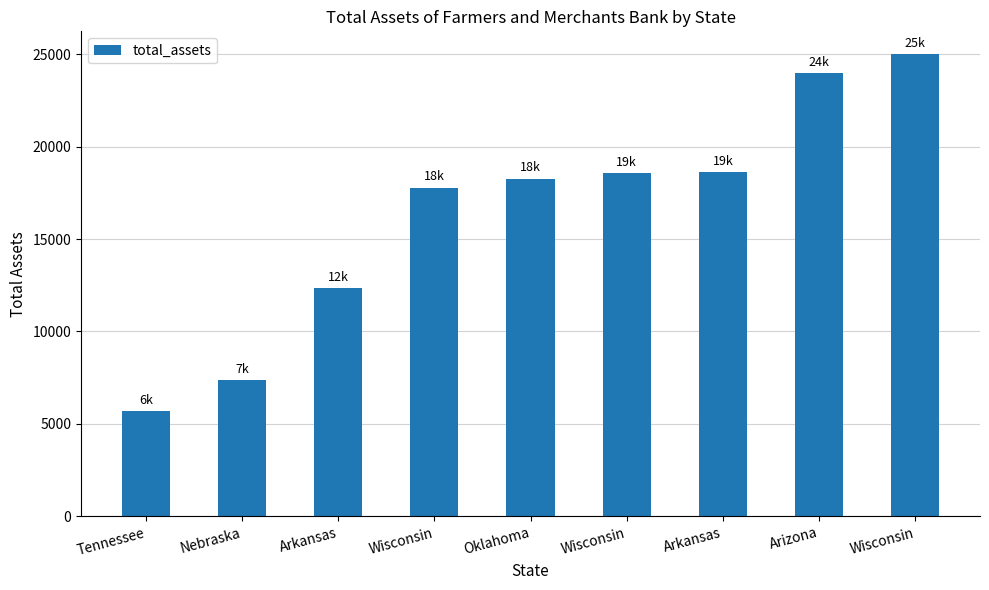

Rank the categories by value from lowest to highest.

Tennessee, Nebraska, Arkansas, Wisconsin, Oklahoma, Wisconsin, Arkansas, Arizona, Wisconsin